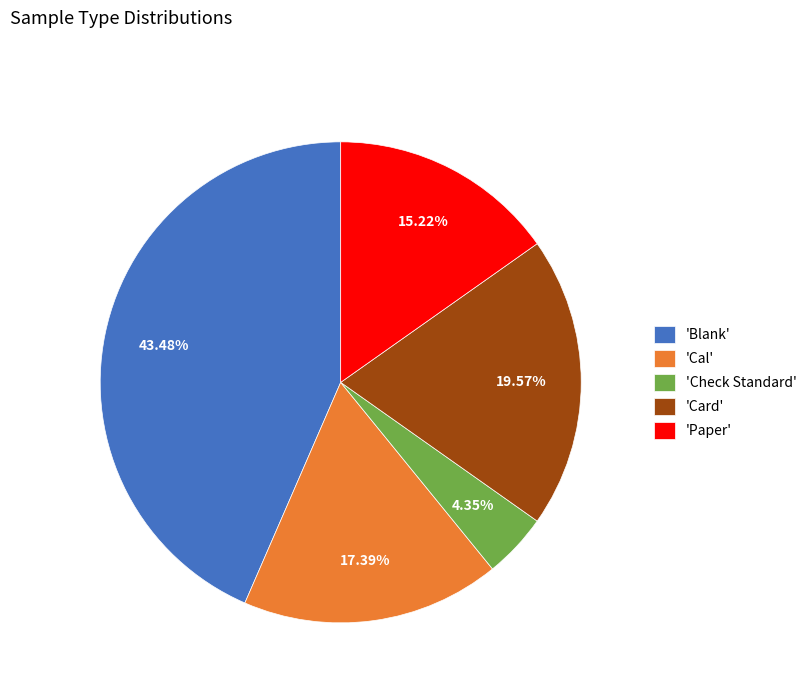

Is there any slice that represents more than half of the pie?

No